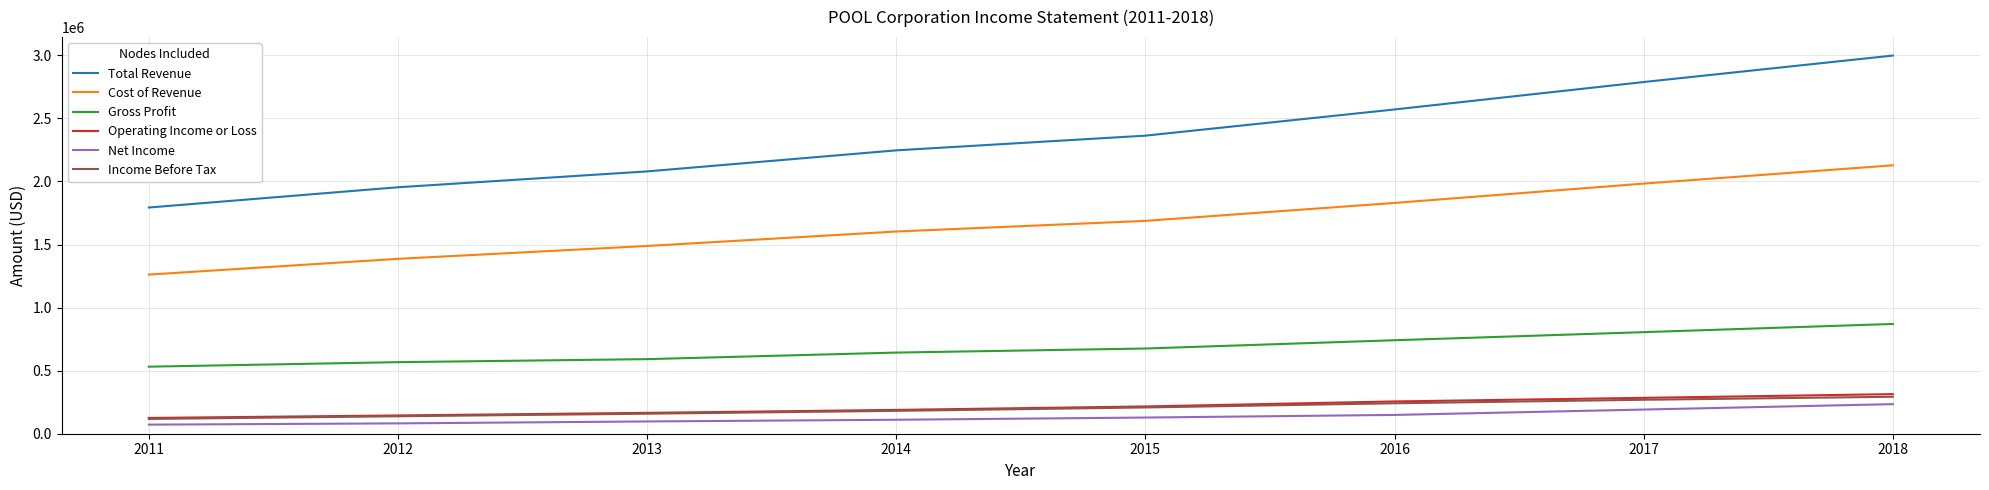

The value of Operating Income or Loss at 2018 is 313900. True or false?

True